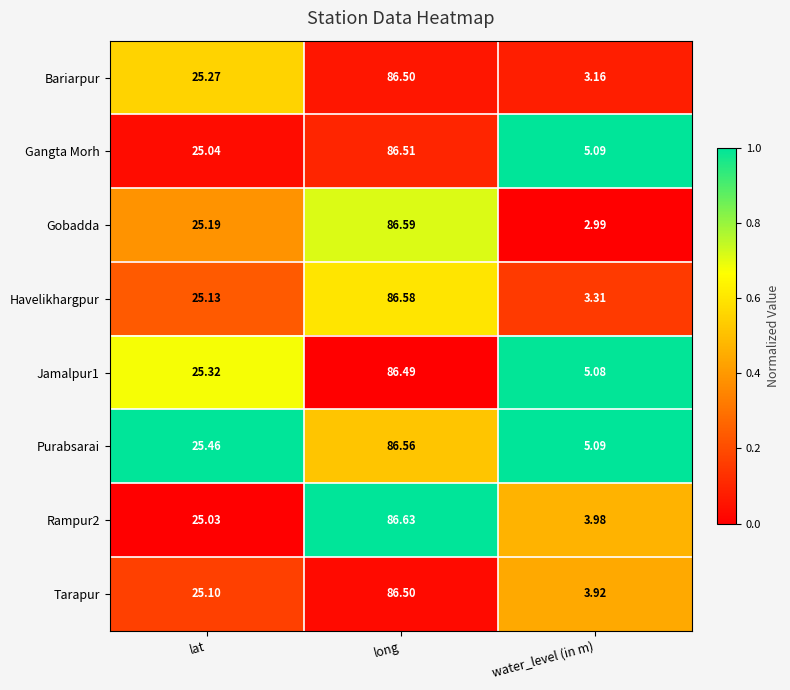

Is the value of Tarapur at lat greater than the value of Gobadda at lat?

No